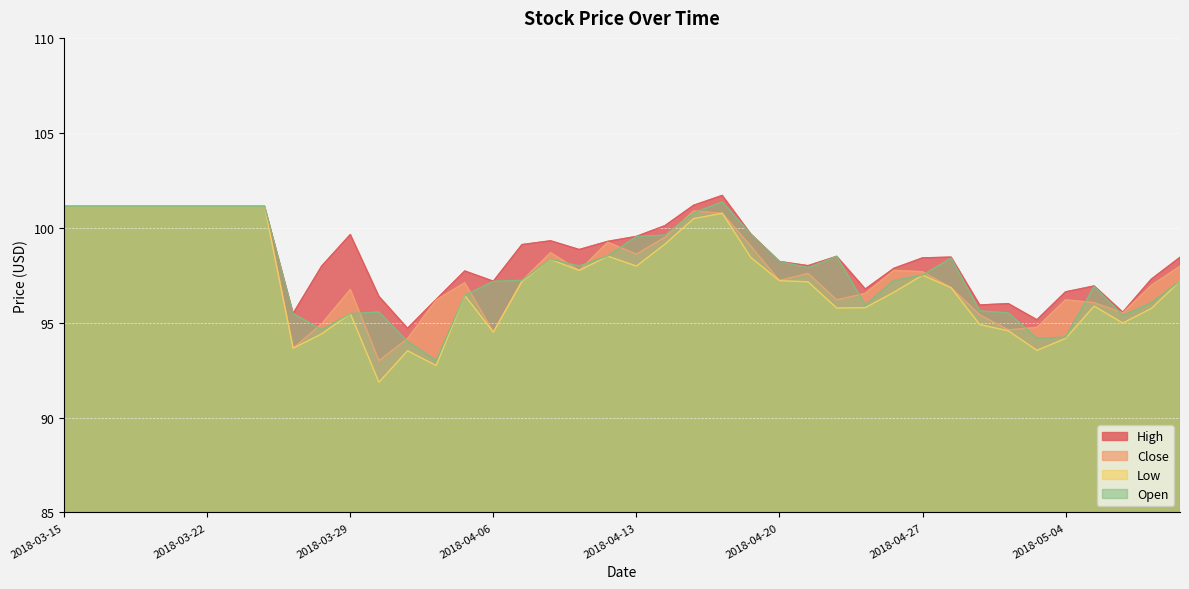

What is the value of the Close point at the 39th from the left?

97.0